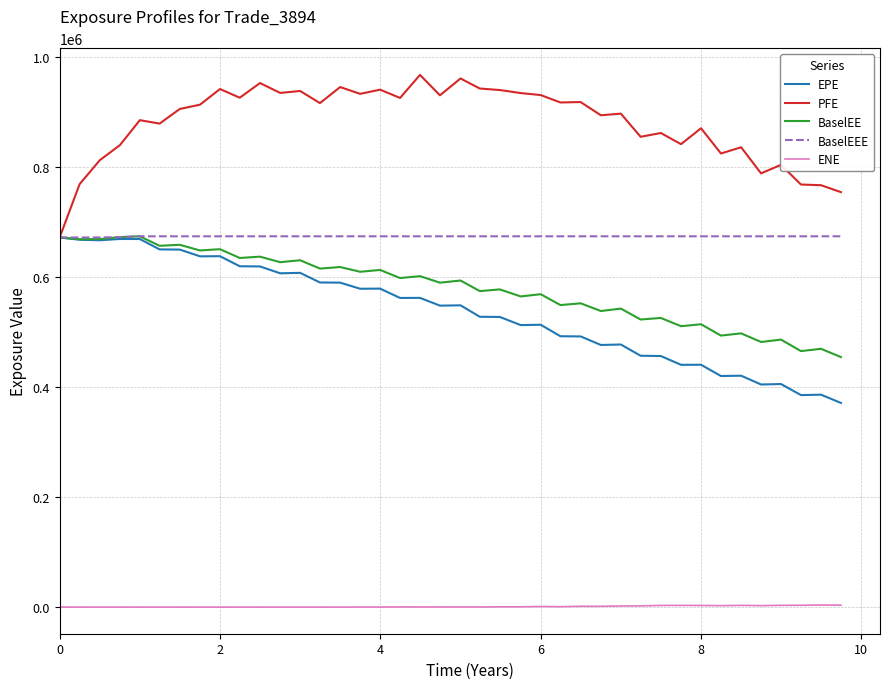

True or false: PFE and ENE cross at least once.

False